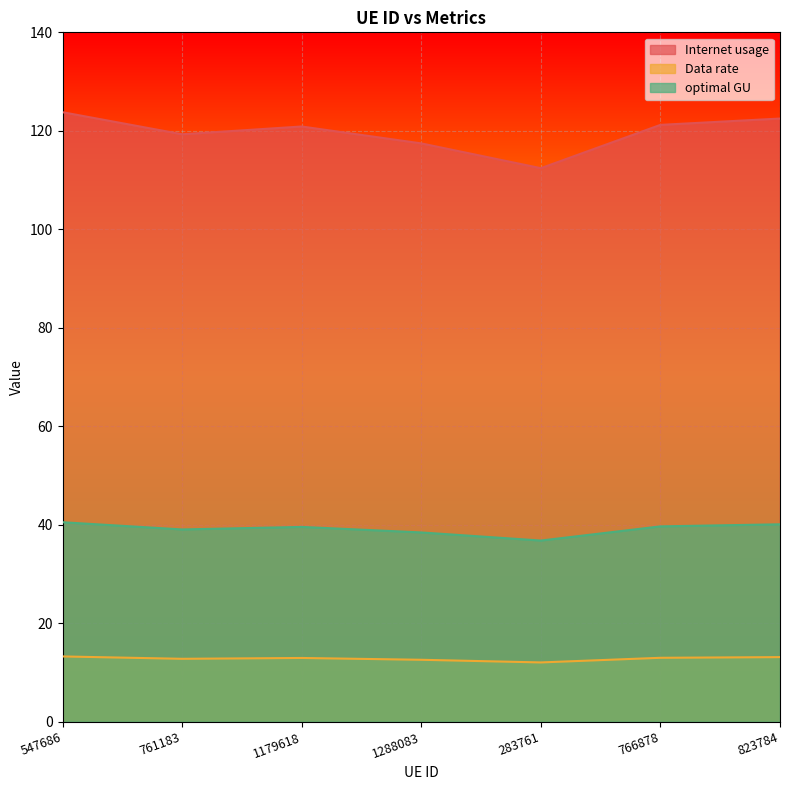

Which series has the largest total across all categories?

Internet usage